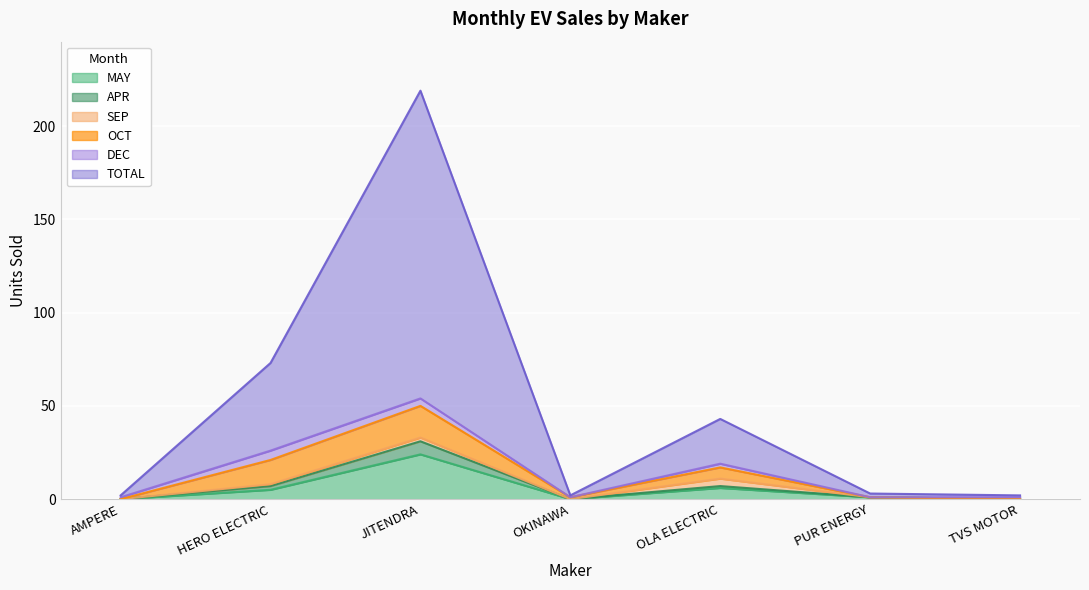

The MAY series shows 24 at JITENDRA. True or false?

True